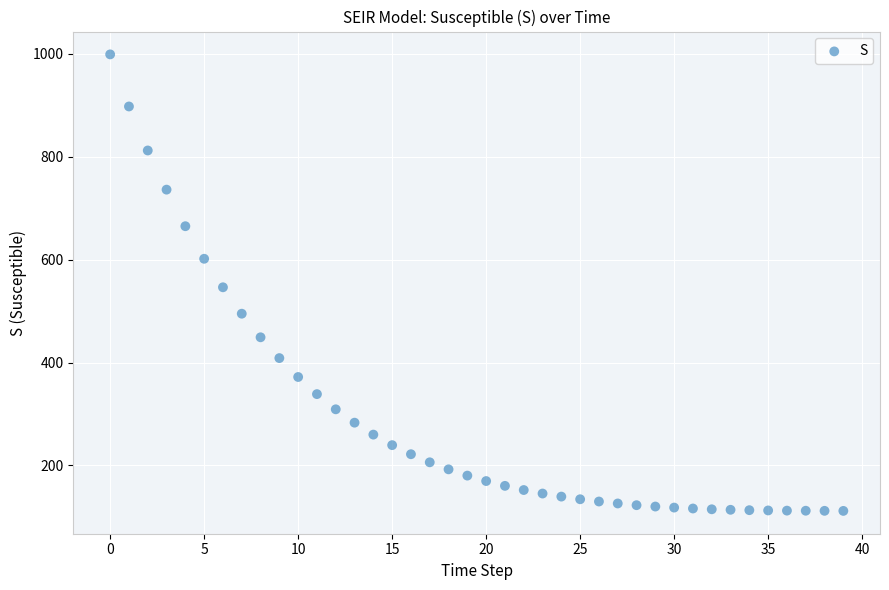

What is the range of Y values (max minus min)?

887.4